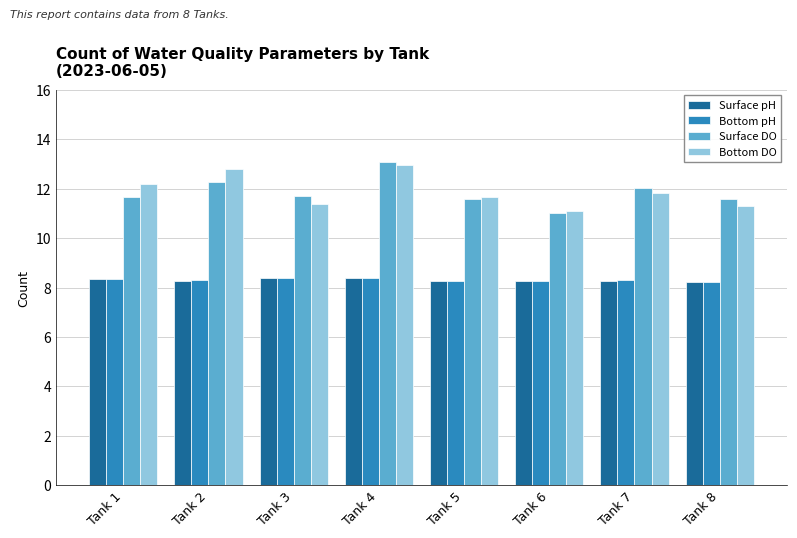

What is the maximum value shown in the chart?

13.1